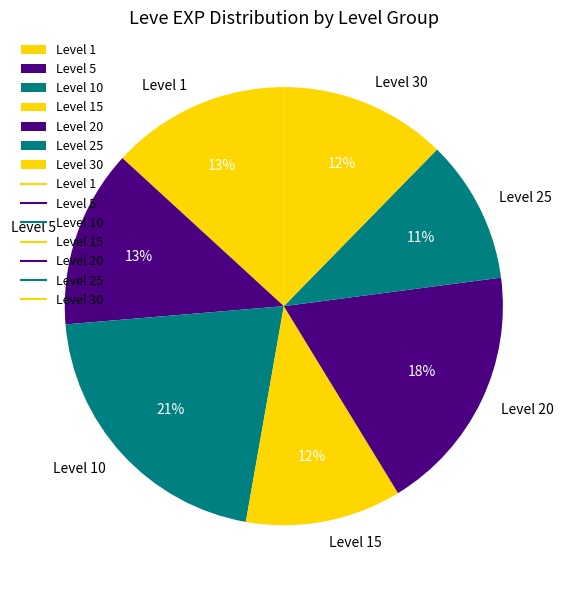

Does any single category account for the majority?

No